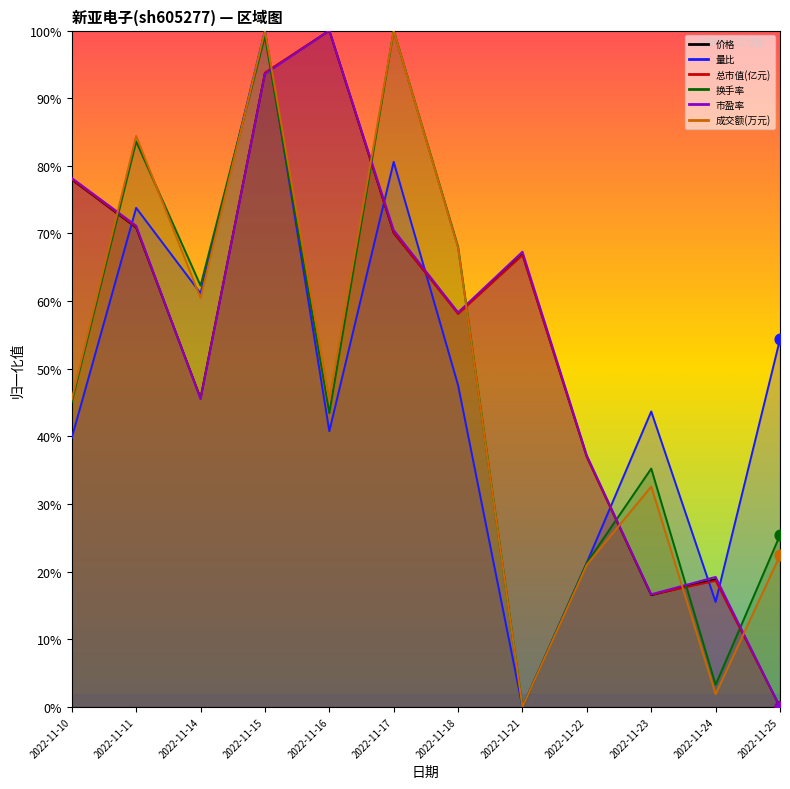

Which series has the widest spread of Y values?

价格